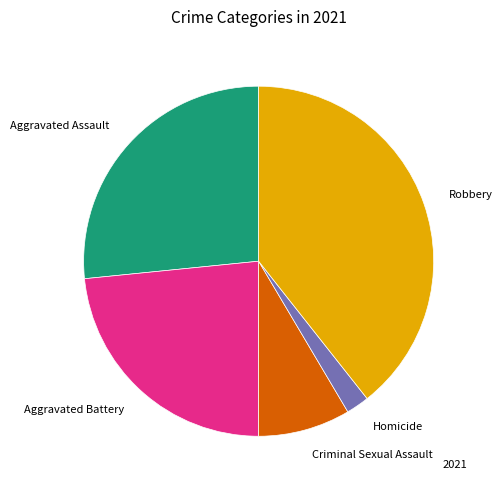

What is the smallest slice in the pie chart?

Homicide